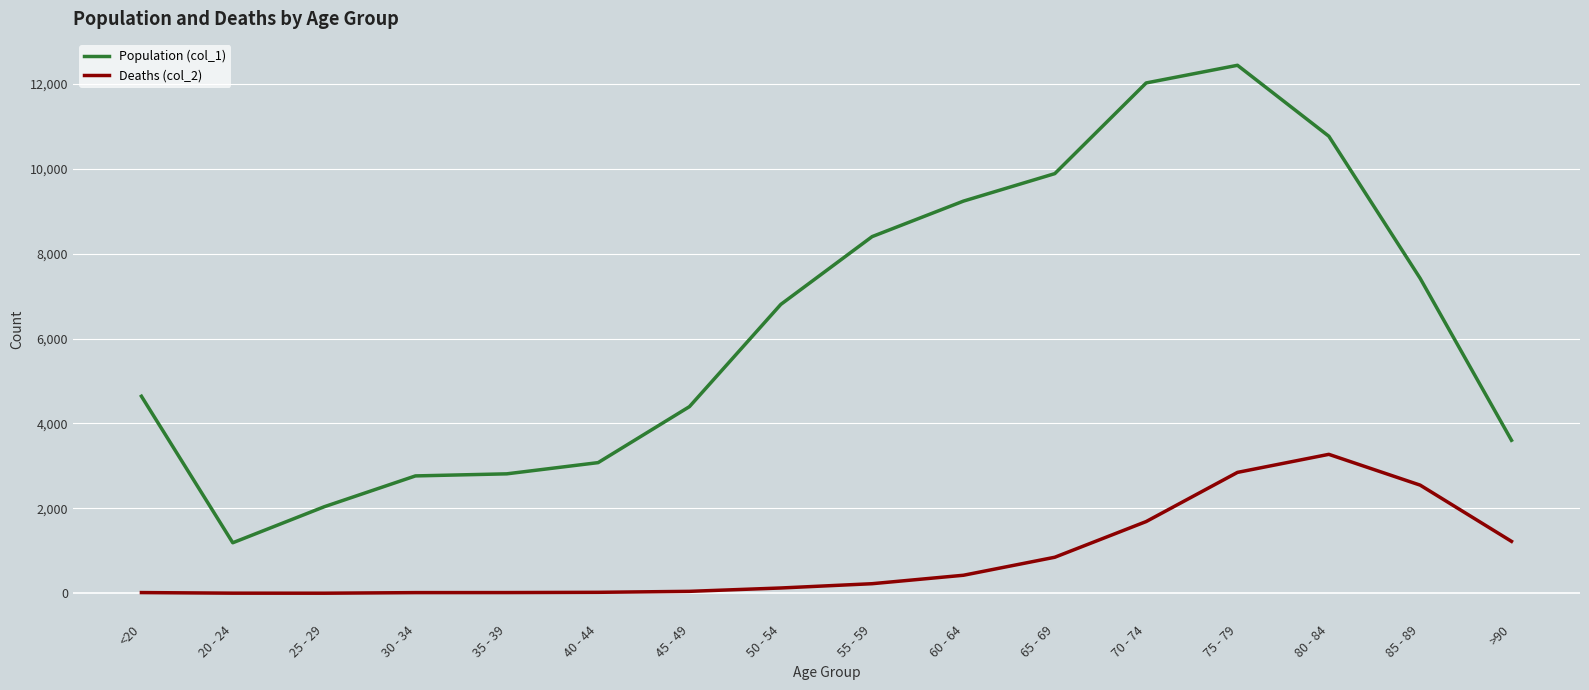

How many lines are shown in the chart?

2